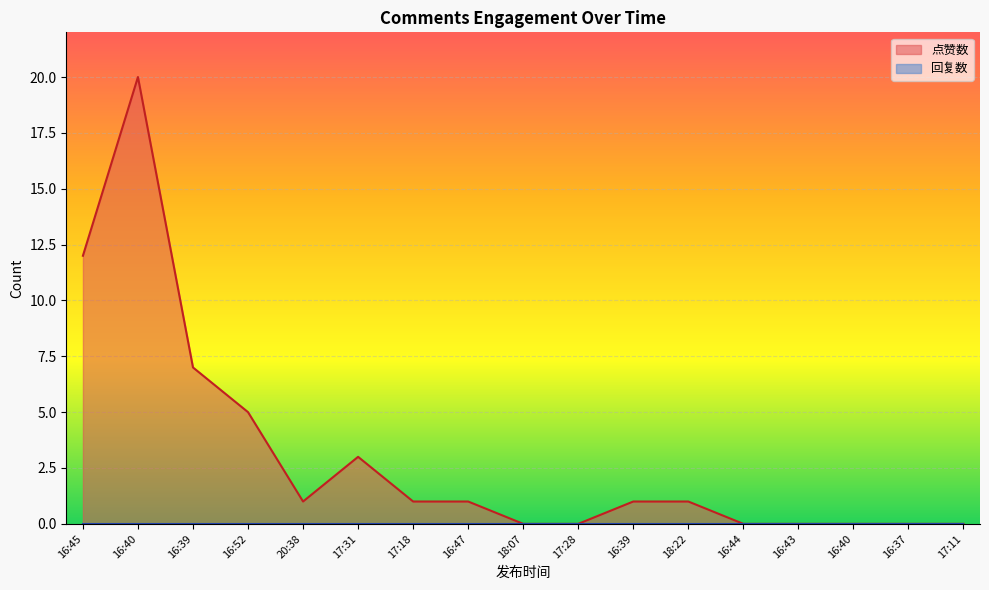

How many lines are shown in the chart?

2